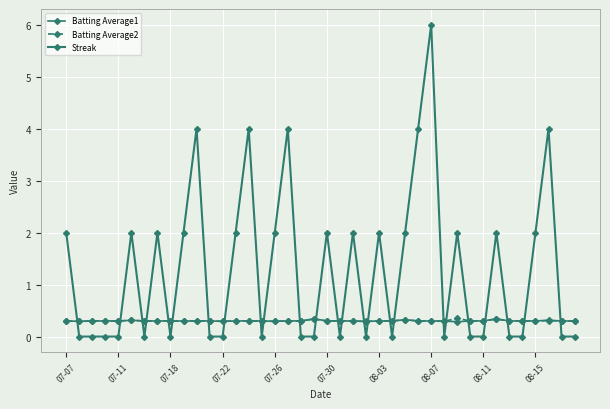

At which label is Streak closest to 3?

07-07